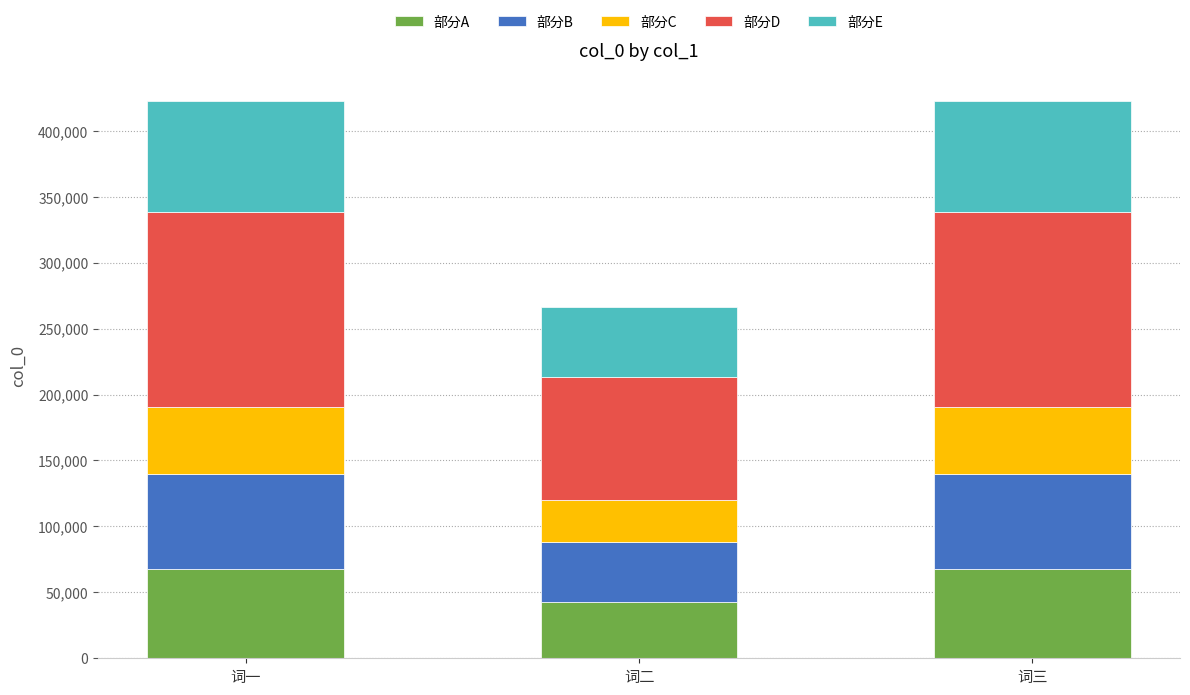

What is the total value across all series at 词二?

266154.0